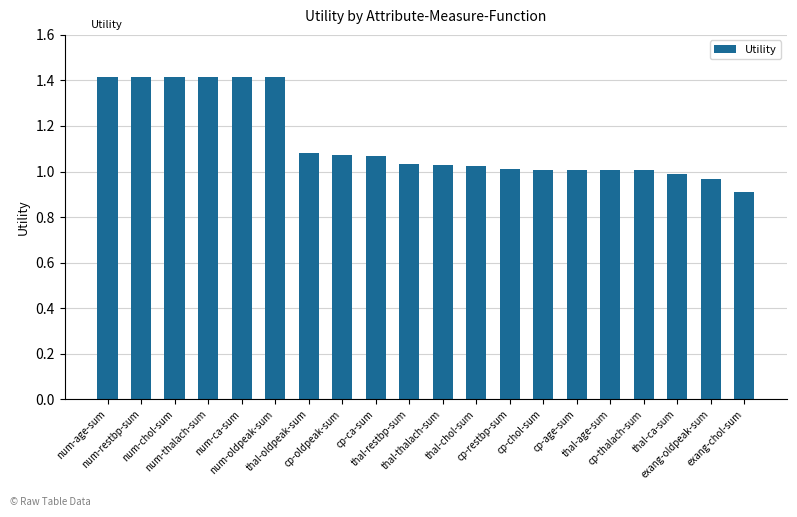

What is the difference between the second highest and second lowest values?

0.4